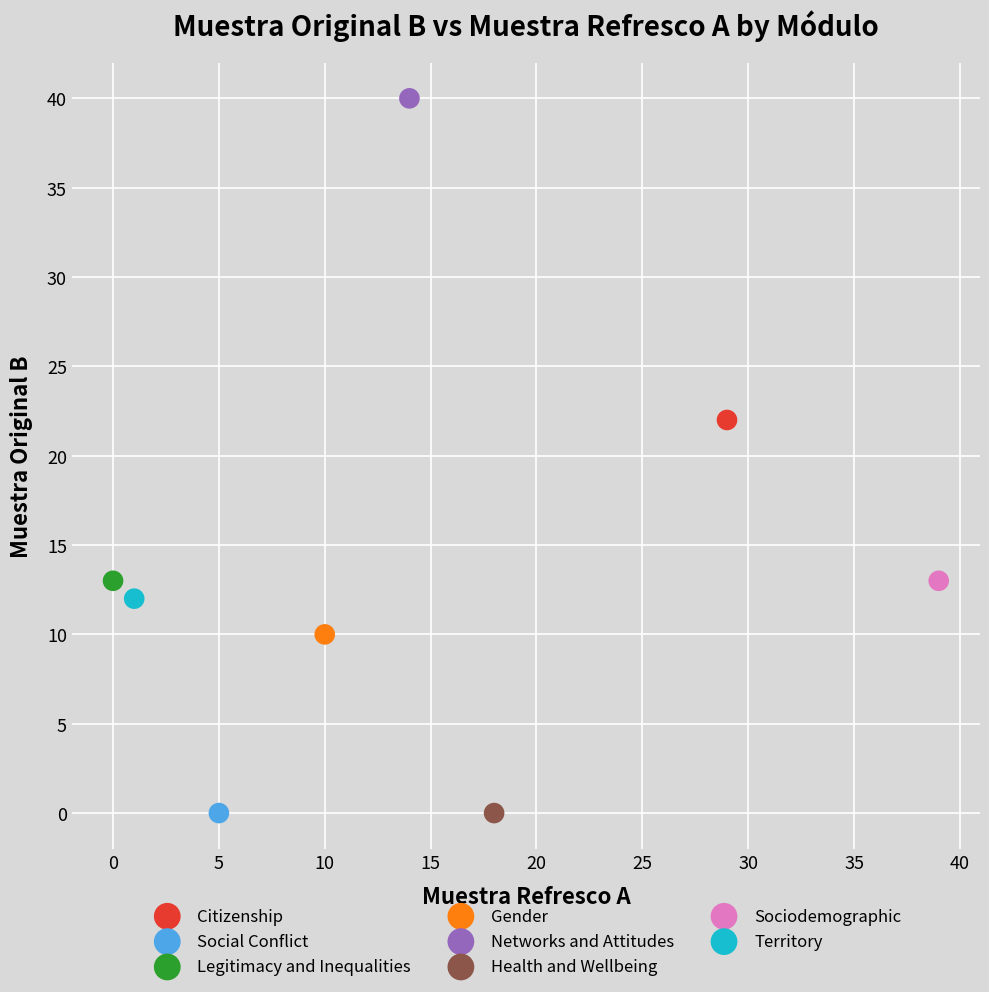

Which series contains the highest Y value?

Networks and Attitudes